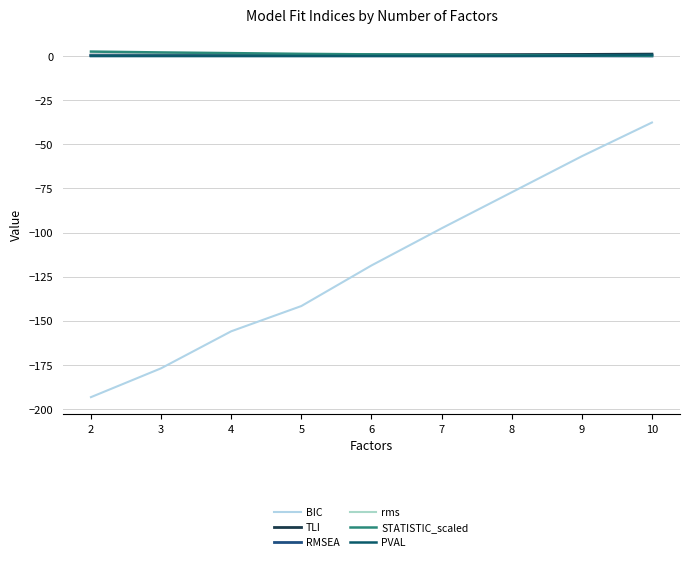

How many times do rms and RMSEA cross each other?

1